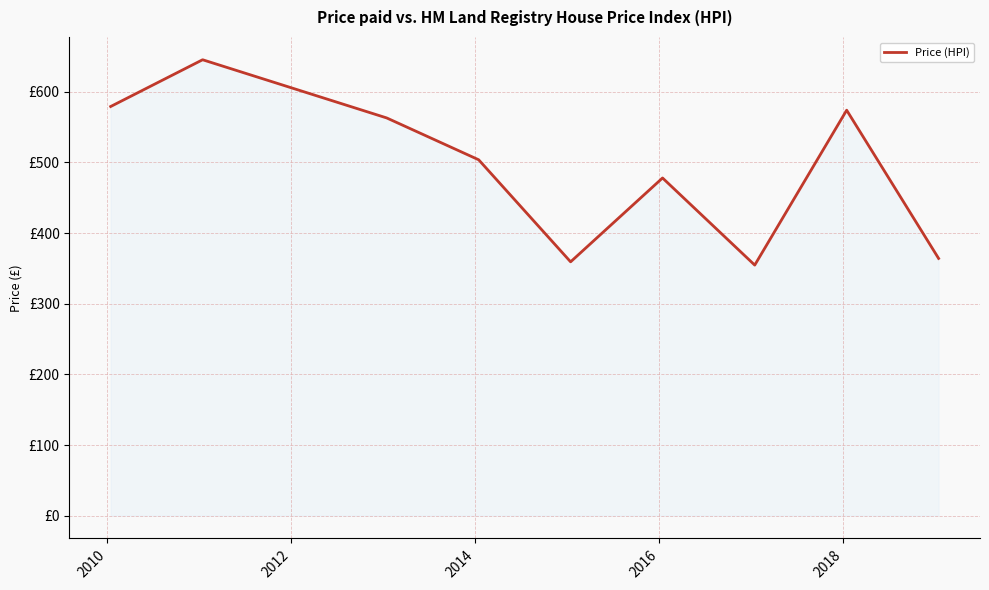

What is the value of the 7th point from the left?

354.7